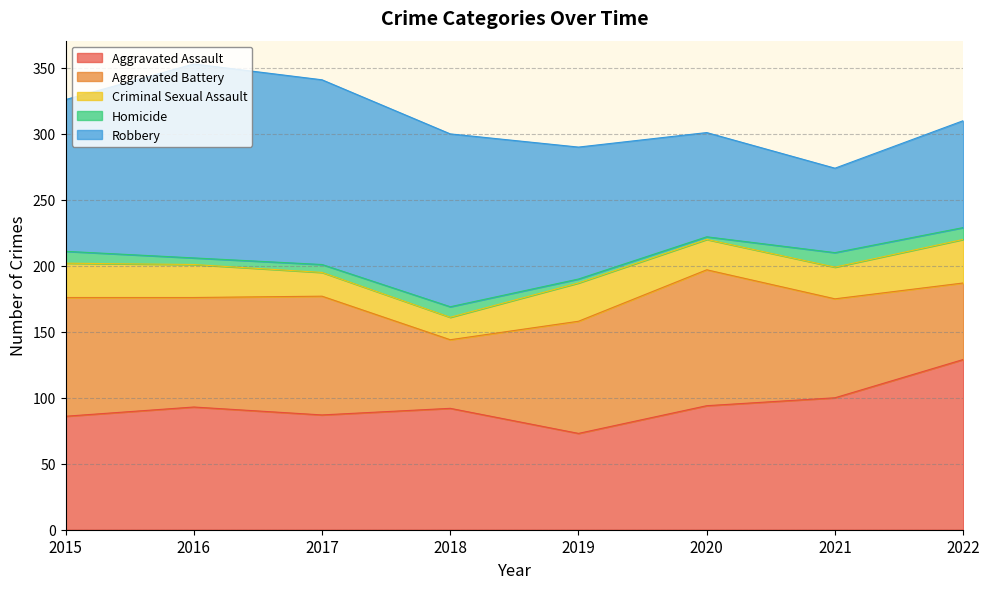

In Aggravated Battery, how many points are lower than both neighbors (excluding endpoints)?

2